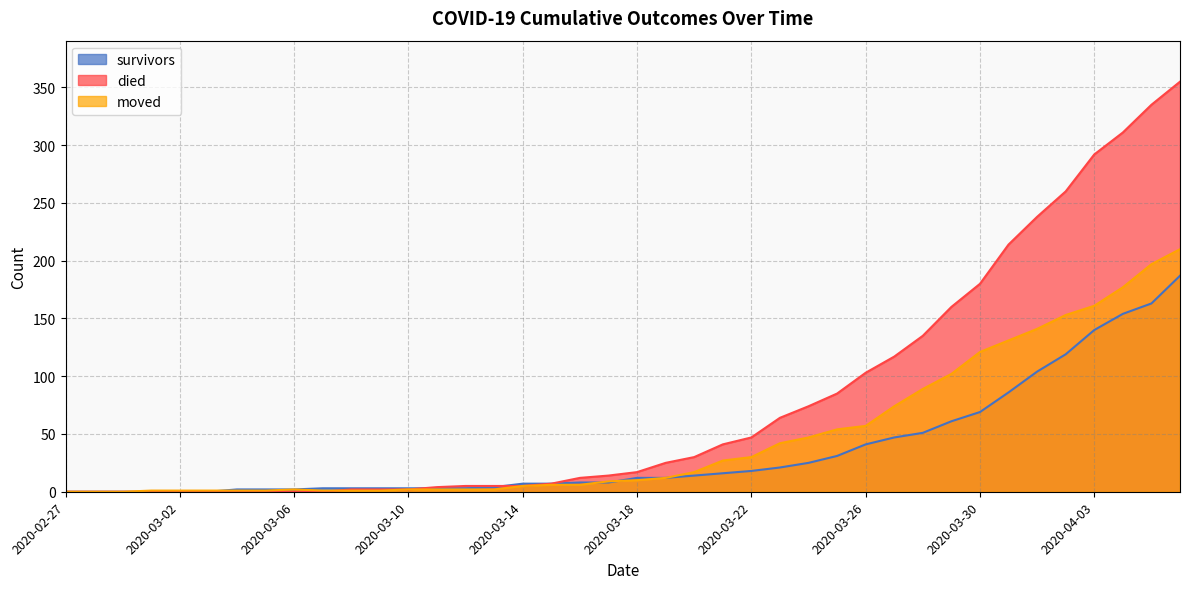

What are all the series names shown in the legend?

survivors, died, moved